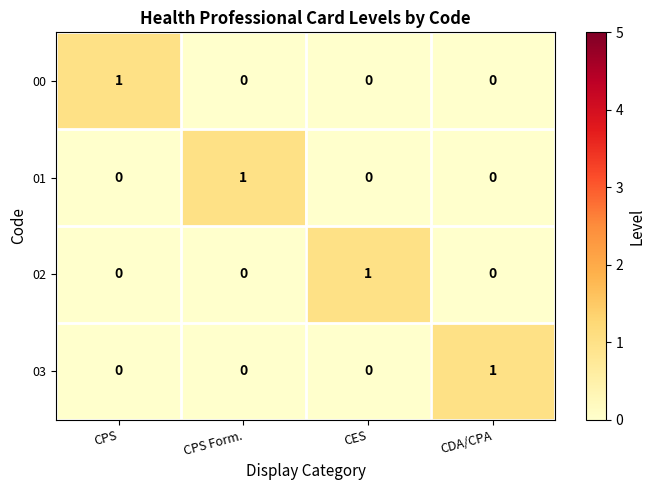

How many 01 values are between 0 and 1?

4